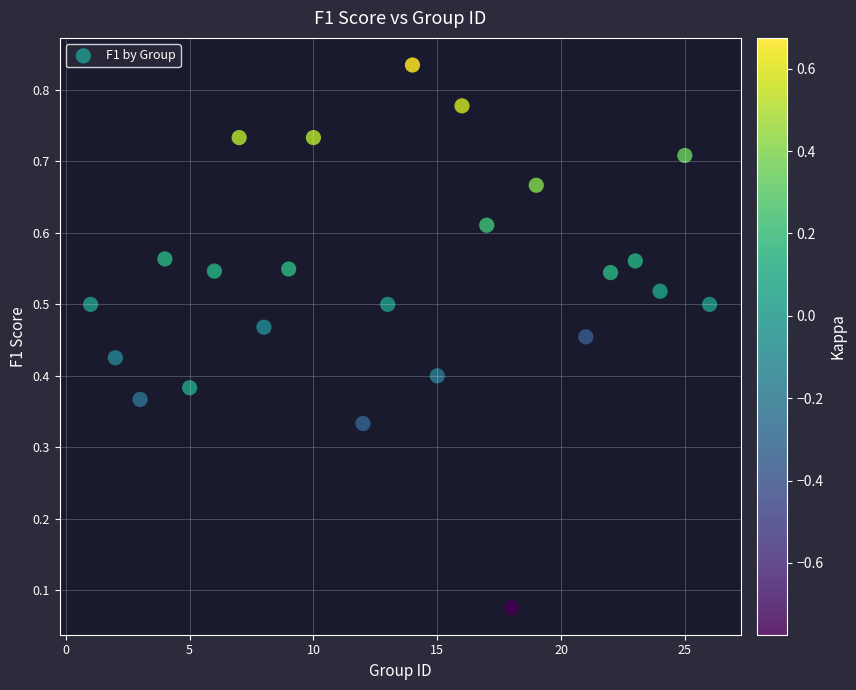

What is the range of X values (max minus min)?

25.0